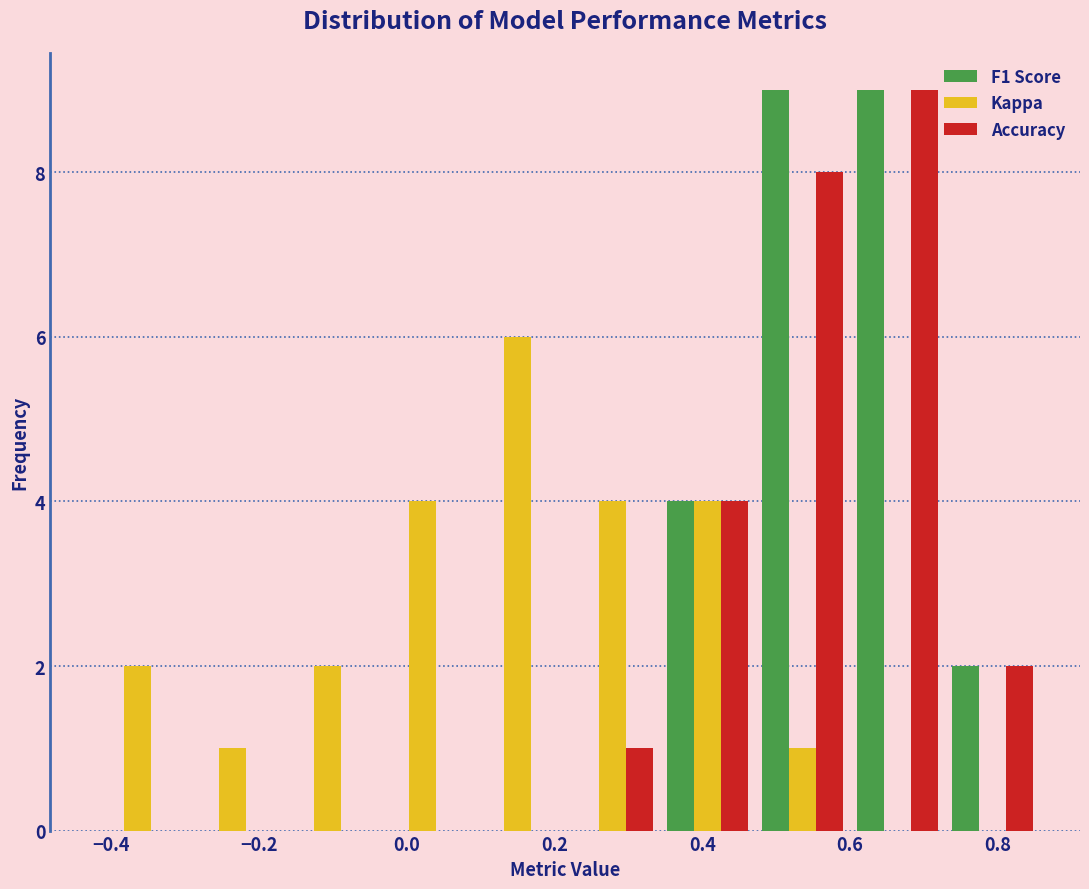

Reading left to right, list every range on the x-axis with the height of the bar of each series over it. Neither the bar edges nor the heights are printed on the chart, so give them approximately, as read against the axes.

-0.42 to -0.30: F1 Score=0	Kappa=2	Accuracy=0
-0.30 to -0.18: F1 Score=0	Kappa=1	Accuracy=0
-0.18 to -0.04: F1 Score=0	Kappa=2	Accuracy=0
-0.04 to 0.08: F1 Score=0	Kappa=4	Accuracy=0
0.08 to 0.22: F1 Score=0	Kappa=6	Accuracy=0
0.22 to 0.34: F1 Score=0	Kappa=4	Accuracy=1
0.34 to 0.48: F1 Score=4	Kappa=4	Accuracy=4
0.48 to 0.60: F1 Score=9	Kappa=1	Accuracy=8
0.60 to 0.72: F1 Score=9	Kappa=0	Accuracy=9
0.72 to 0.86: F1 Score=2	Kappa=0	Accuracy=2